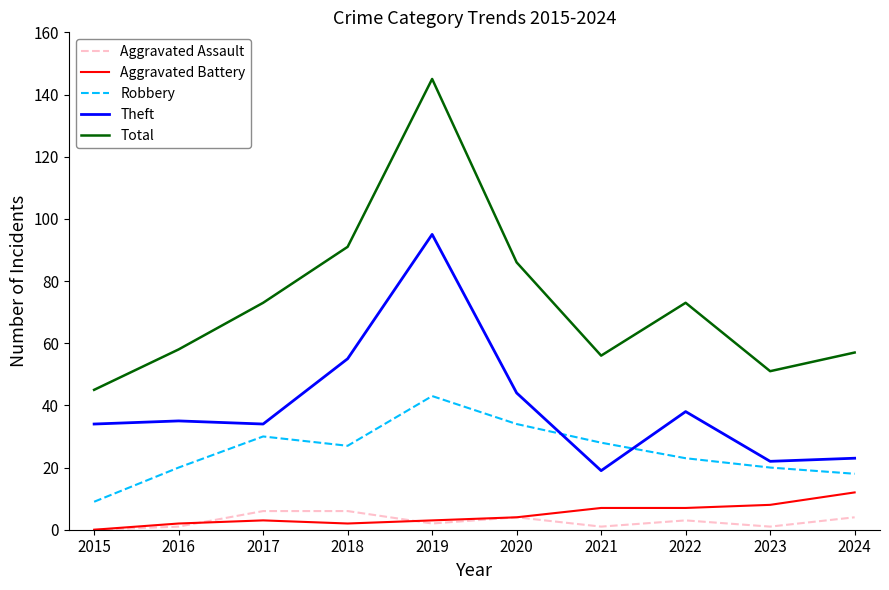

At which category is the sum across all series the highest?

2019